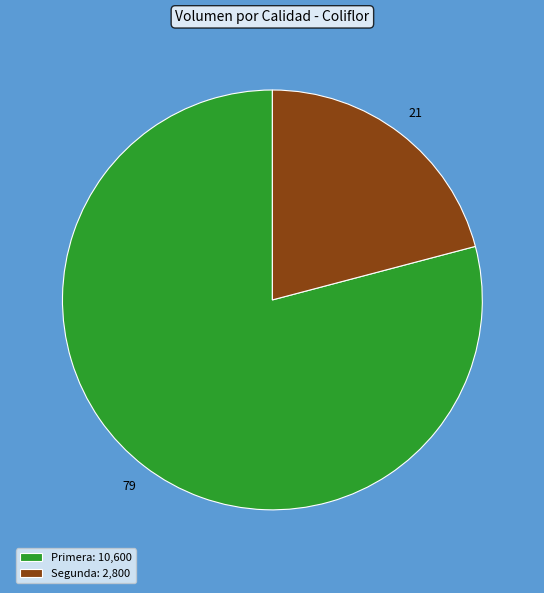

Which has a higher value, Primera or Segunda?

Primera